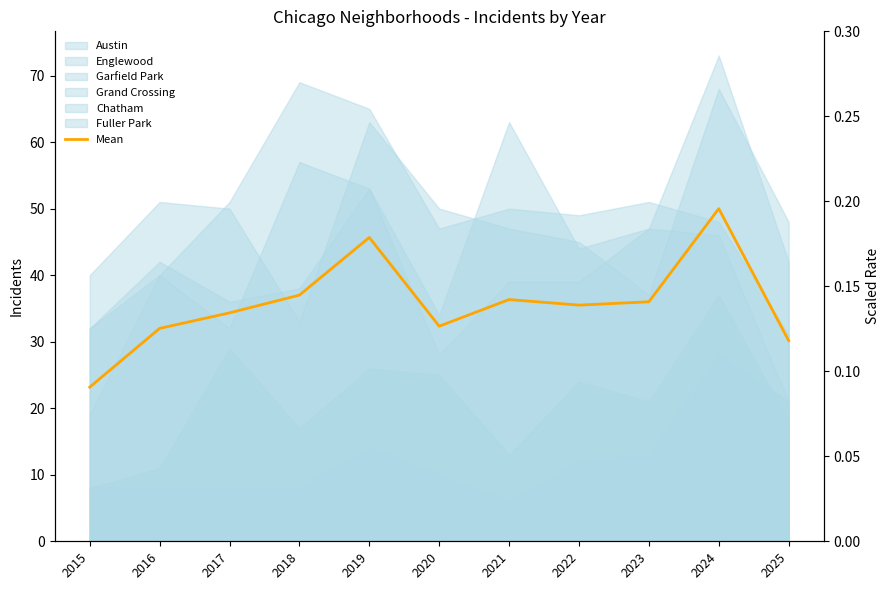

How many data points does each series have?

11